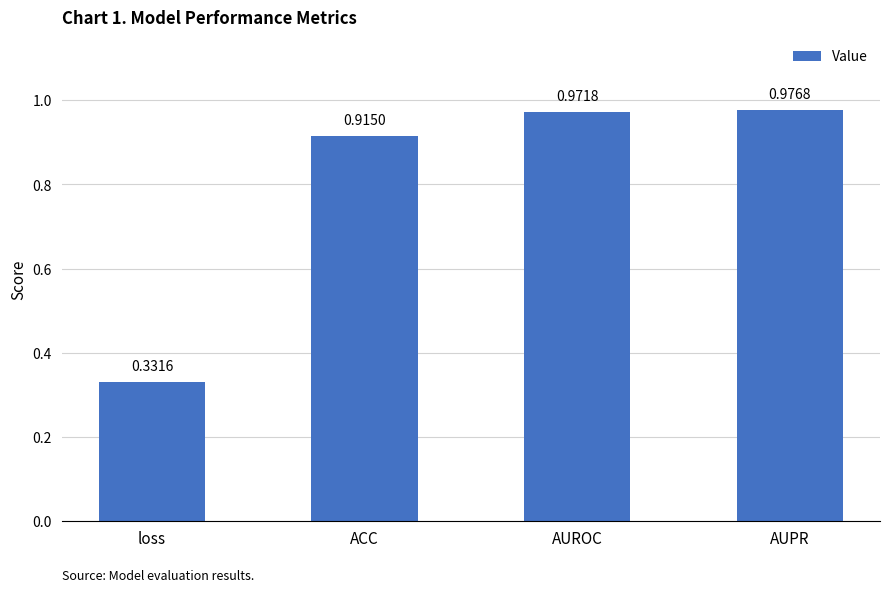

What is the sum of all values?

3.2